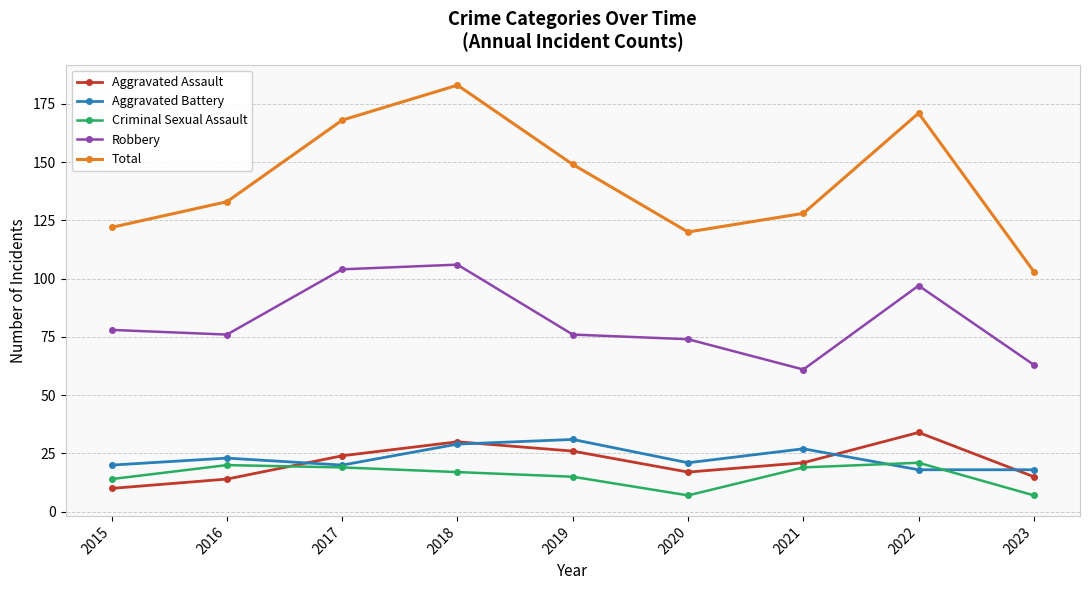

At how many categories does at least one series exceed 108?

8